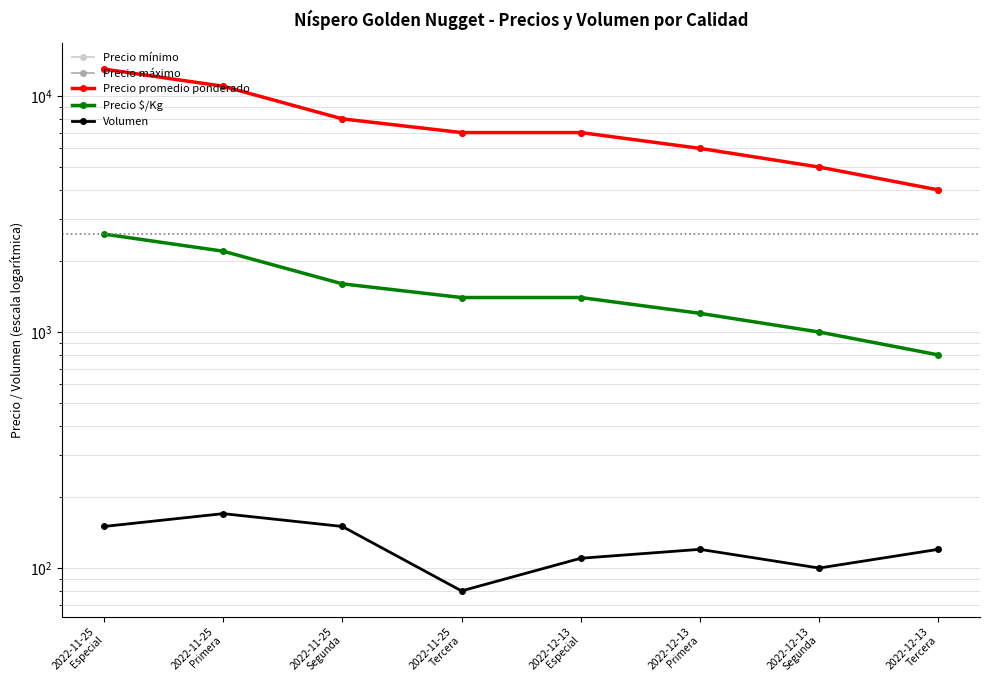

The value of Precio máximo at 2022-11-25
Tercera is 7000. True or false?

True